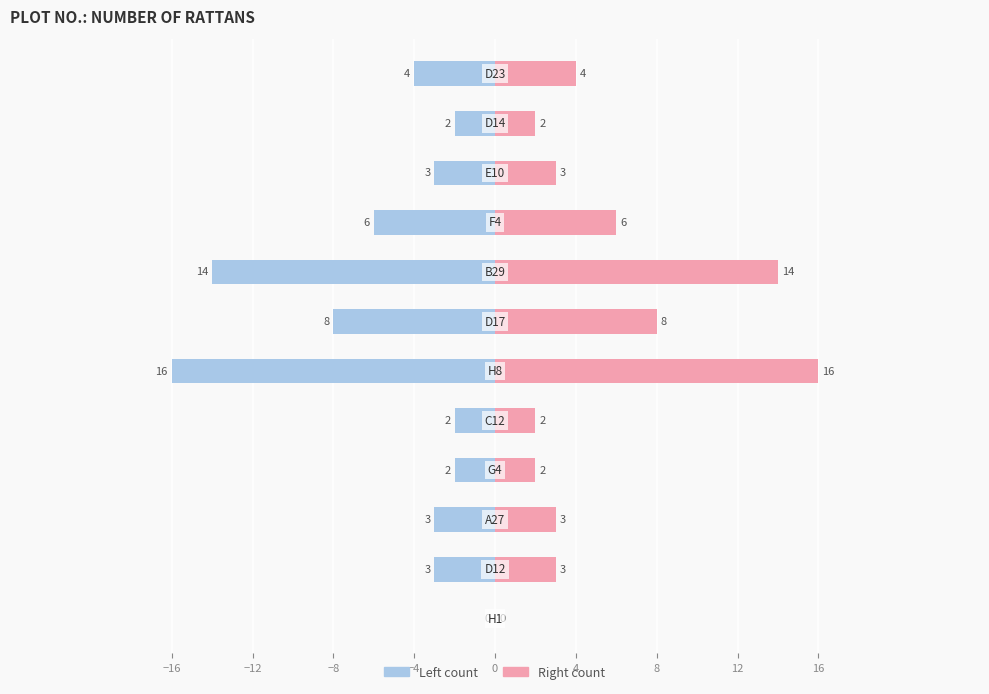

List the labels in order of value, largest first.

H8, B29, D17, F4, D23, D12, A27, E10, G4, C12, D14, H1